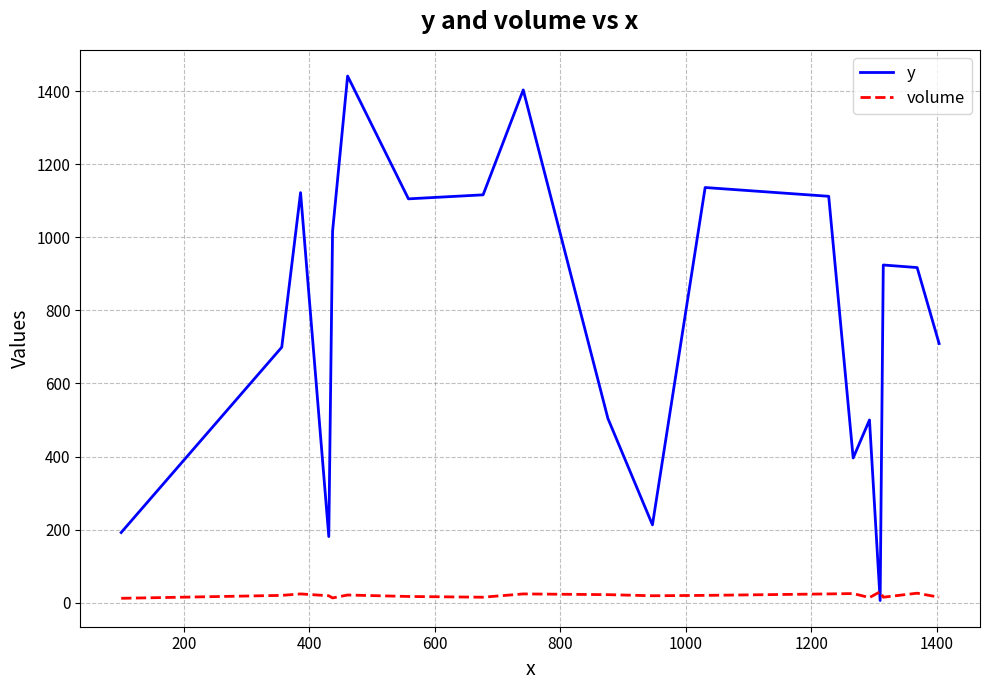

True or false: y has more than 1 interior local peaks.

True